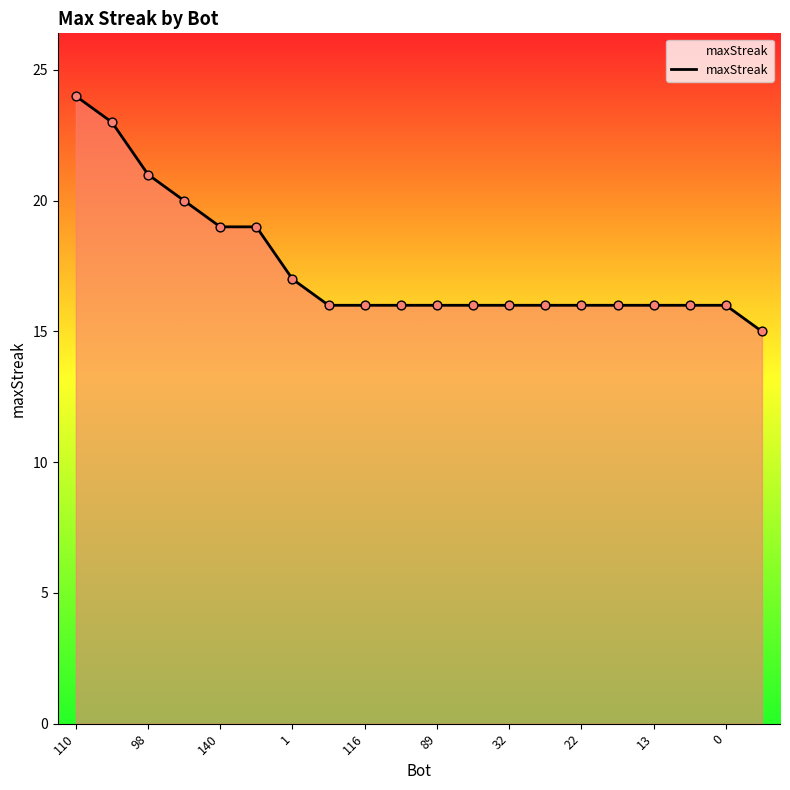

What is the maximum value shown in the chart?

24